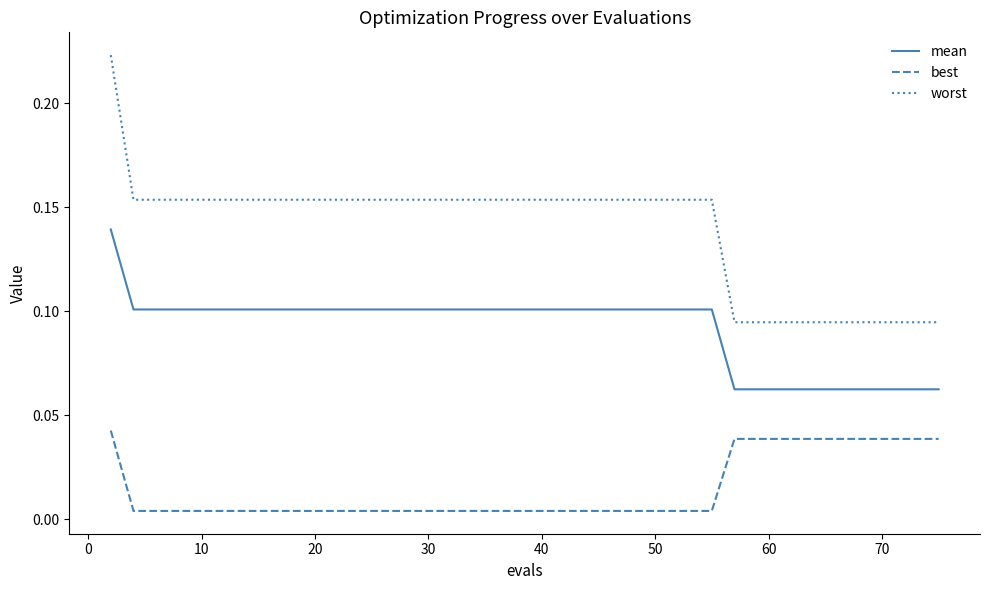

Which series has the largest range (max minus min)?

worst